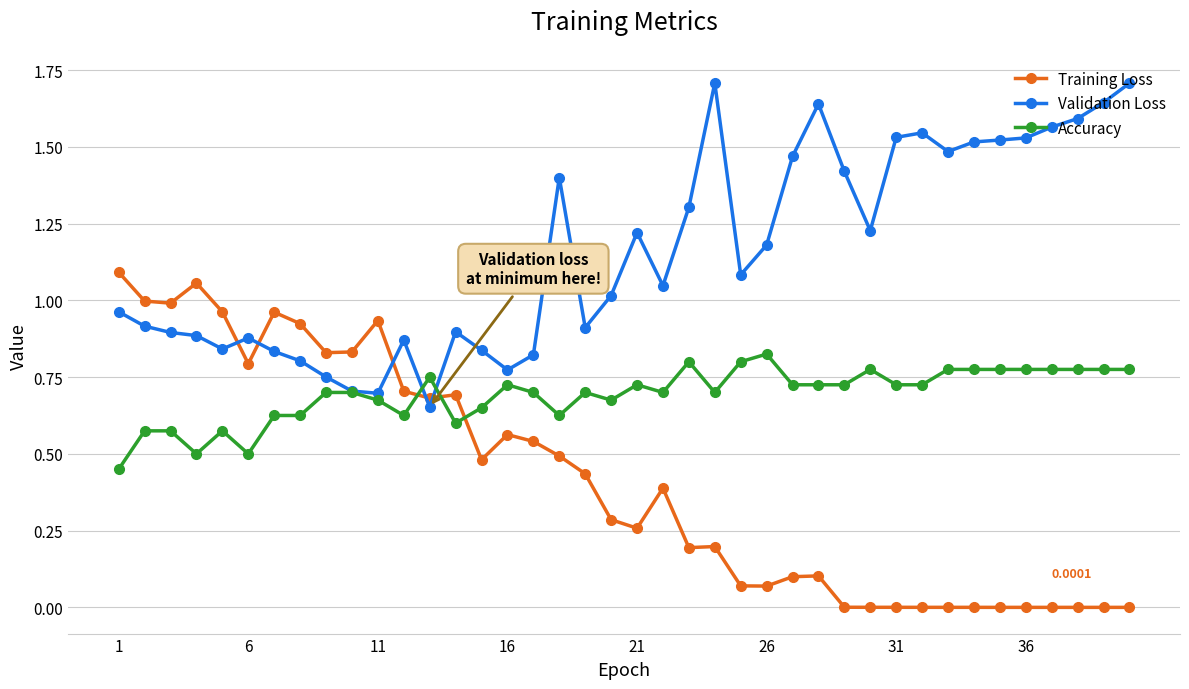

List the series in order of their peak value, lowest first.

Accuracy, Training Loss, Validation Loss